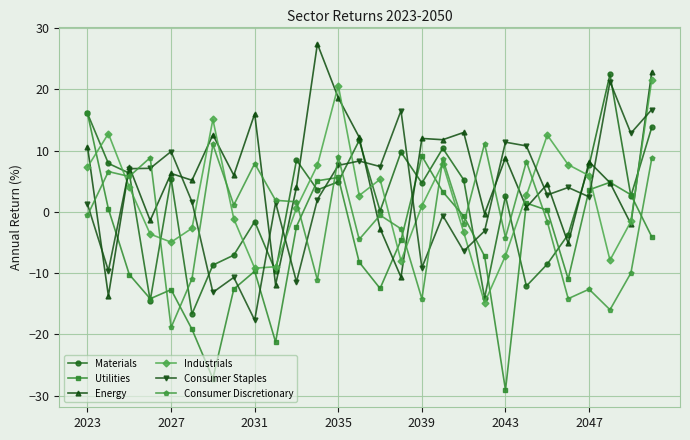

How many intersections are there between Consumer Discretionary and Materials?

10